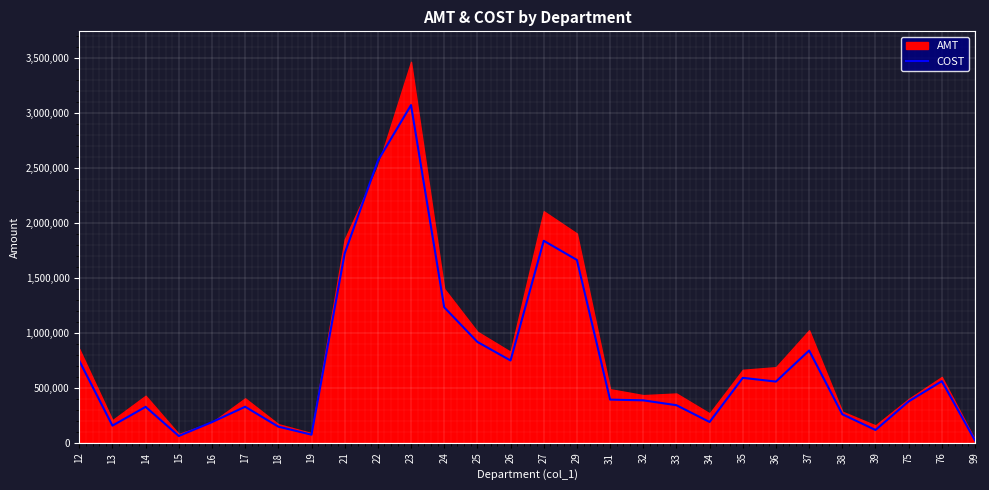

Where is the first local minimum?

13